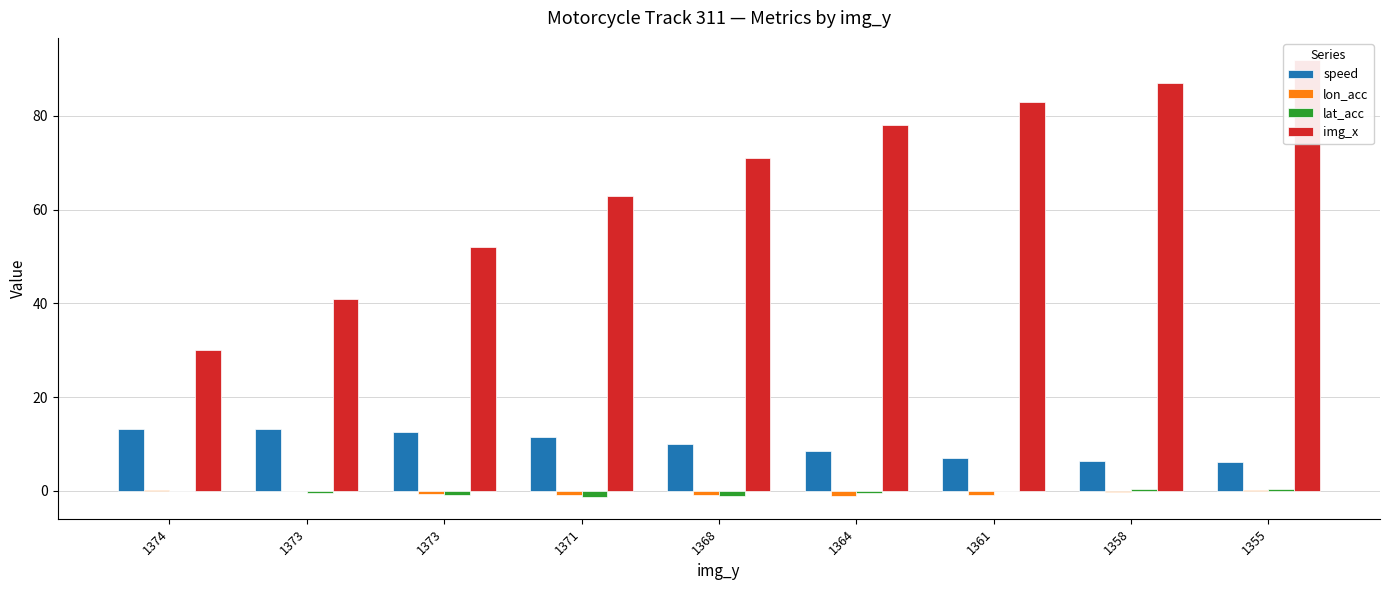

How many values in the speed series are below 9?

4